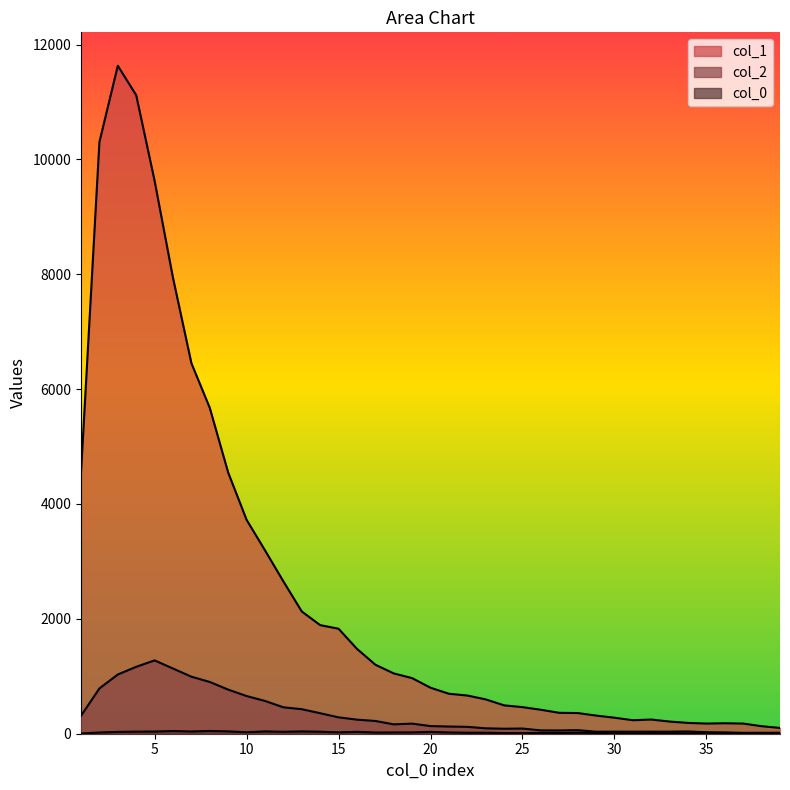

Which series has the widest spread of values?

col_1